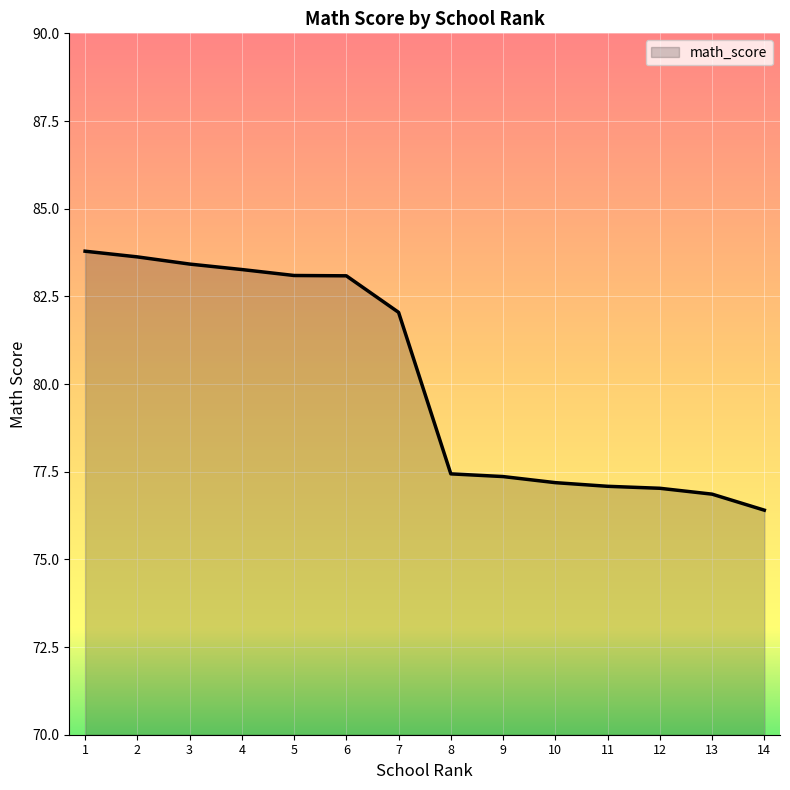

What is the maximum value shown in the chart?

83.8